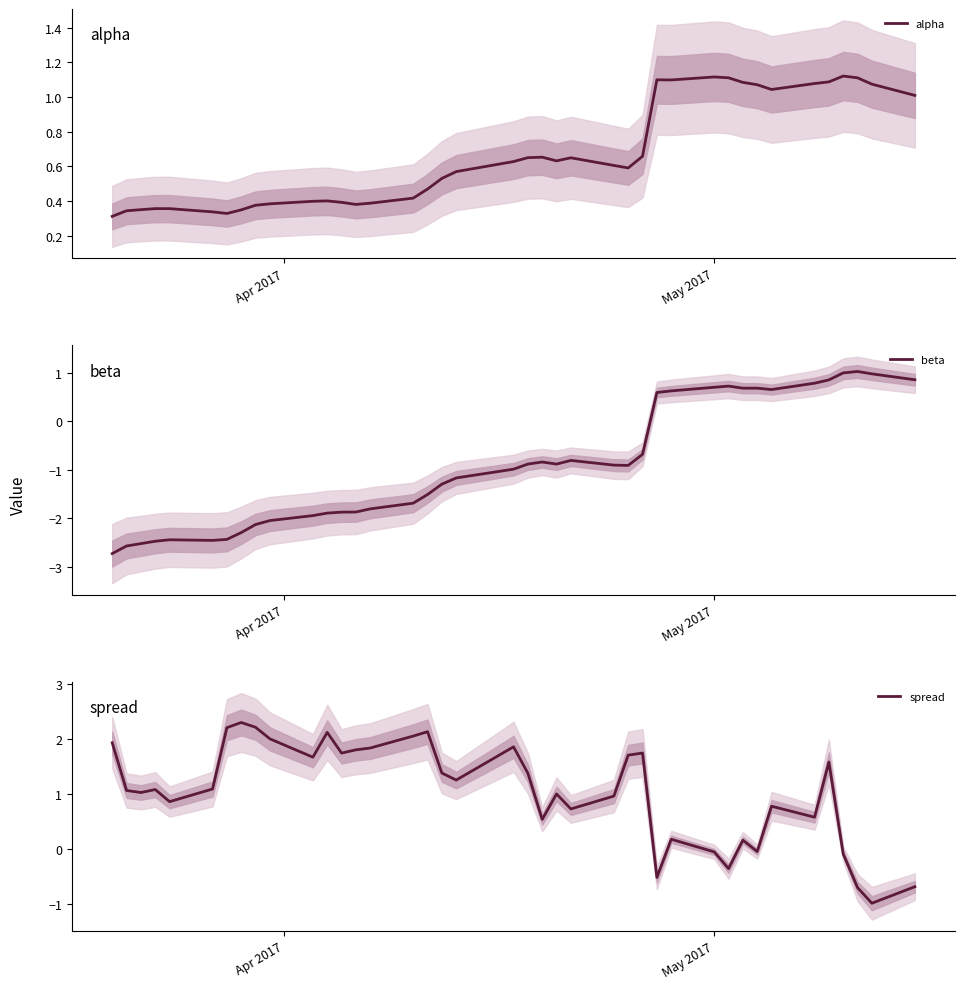

What is the highest value of the beta series?

1.0